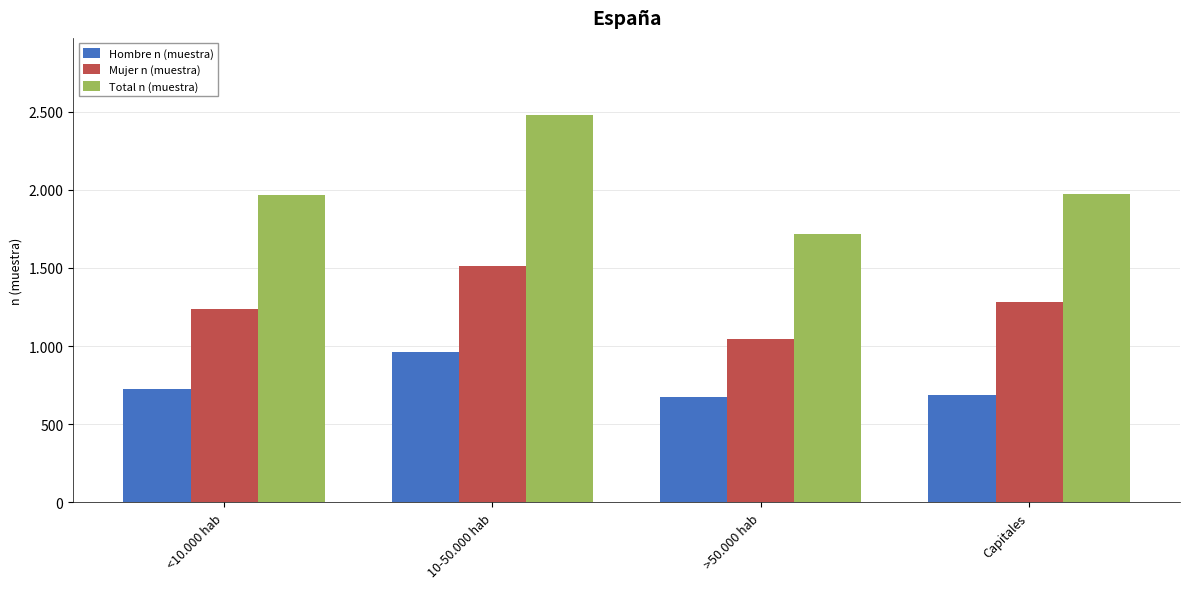

Which category has the highest value in the Hombre n (muestra) series?

10-50.000 hab